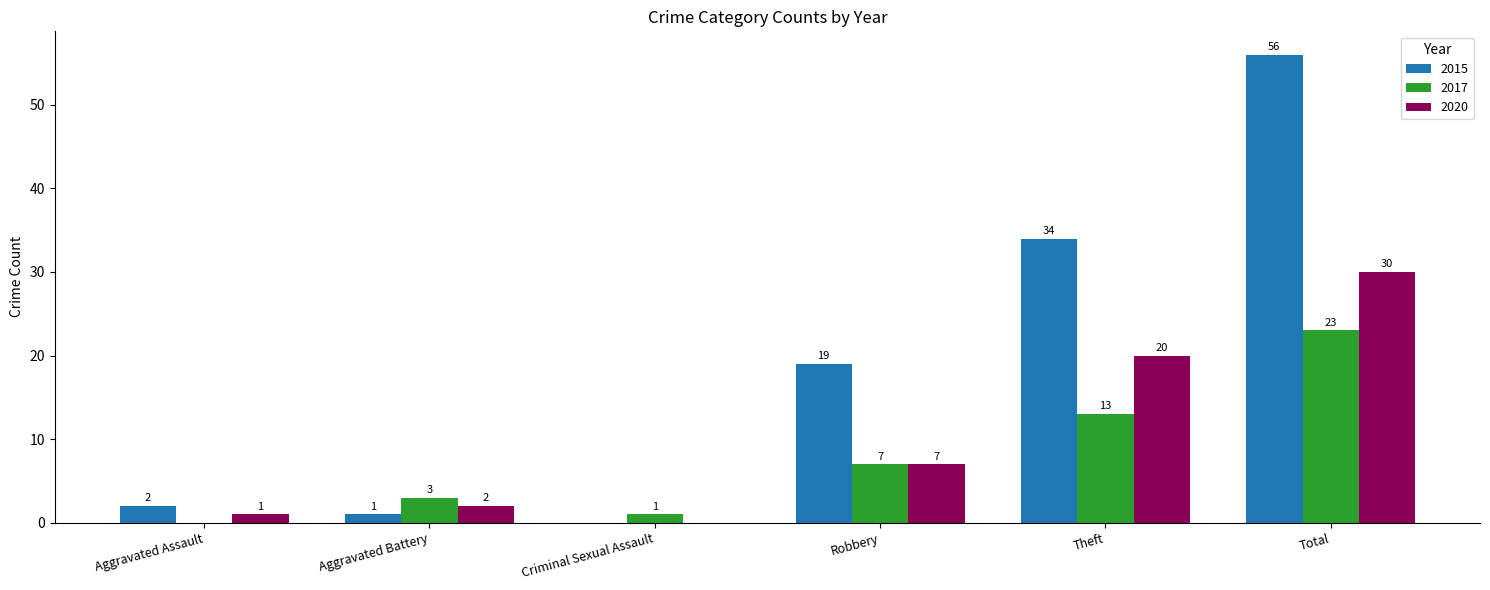

Which series has the largest total across all categories?

2015